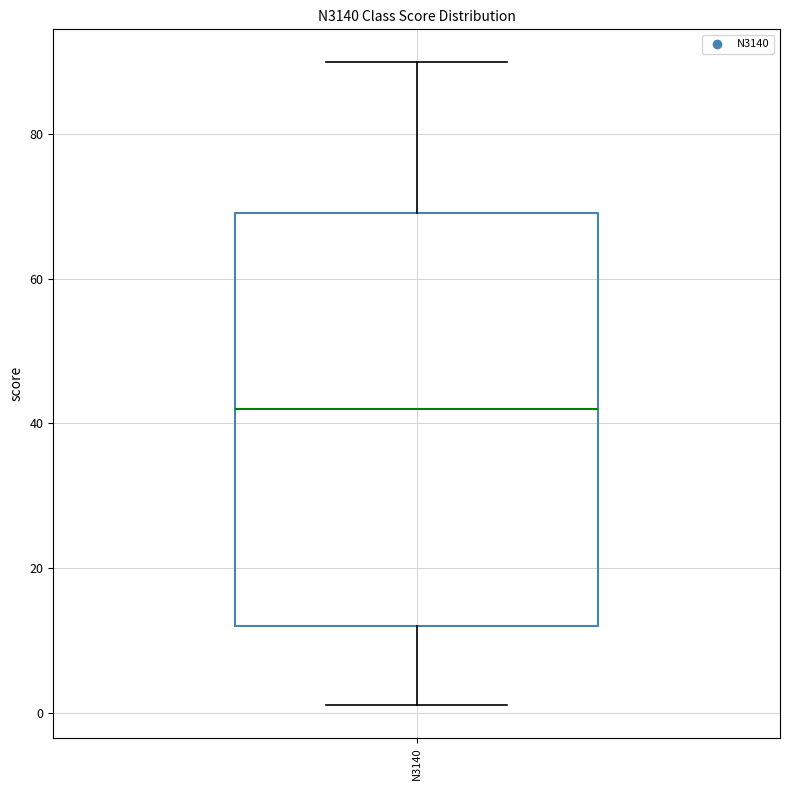

Transcribe this box plot: give where the median line is, the range the box spans, and where the two whiskers end, as read against the y-axis. The values are not printed on the chart, so give them approximately, as read against the axis.

median 42, box 12 to 70, whiskers 2 to 90